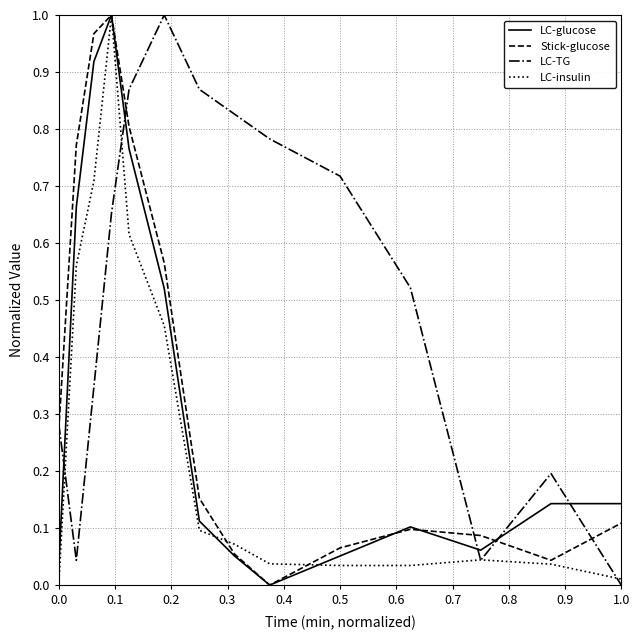

Which series ends up on top after the final intersection of LC-TG and LC-glucose?

LC-glucose